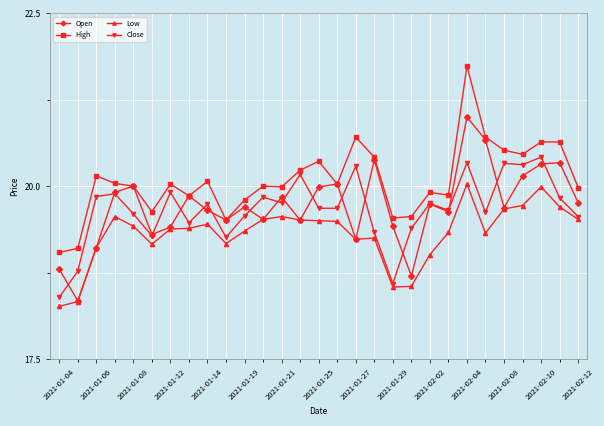

How many times do Open and Close cross each other?

16